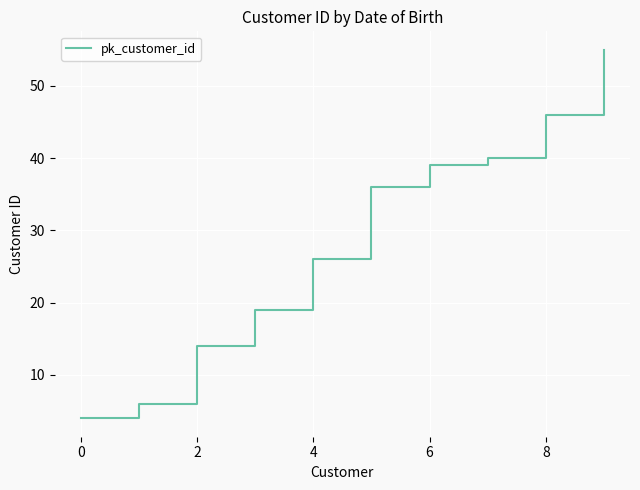

What is the difference between the maximum and minimum values?

51